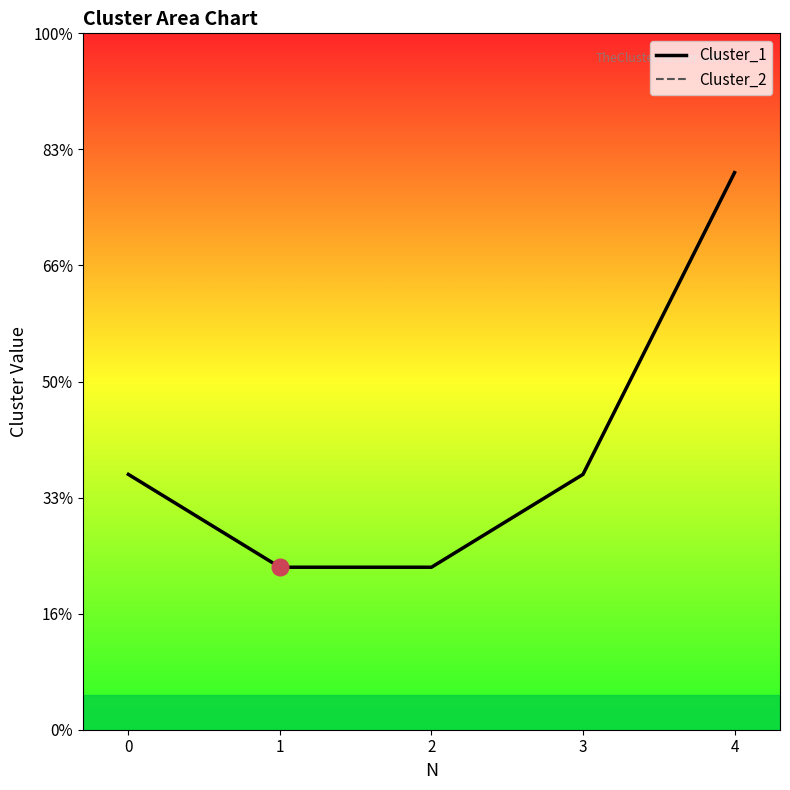

How many data points does each series have?

5